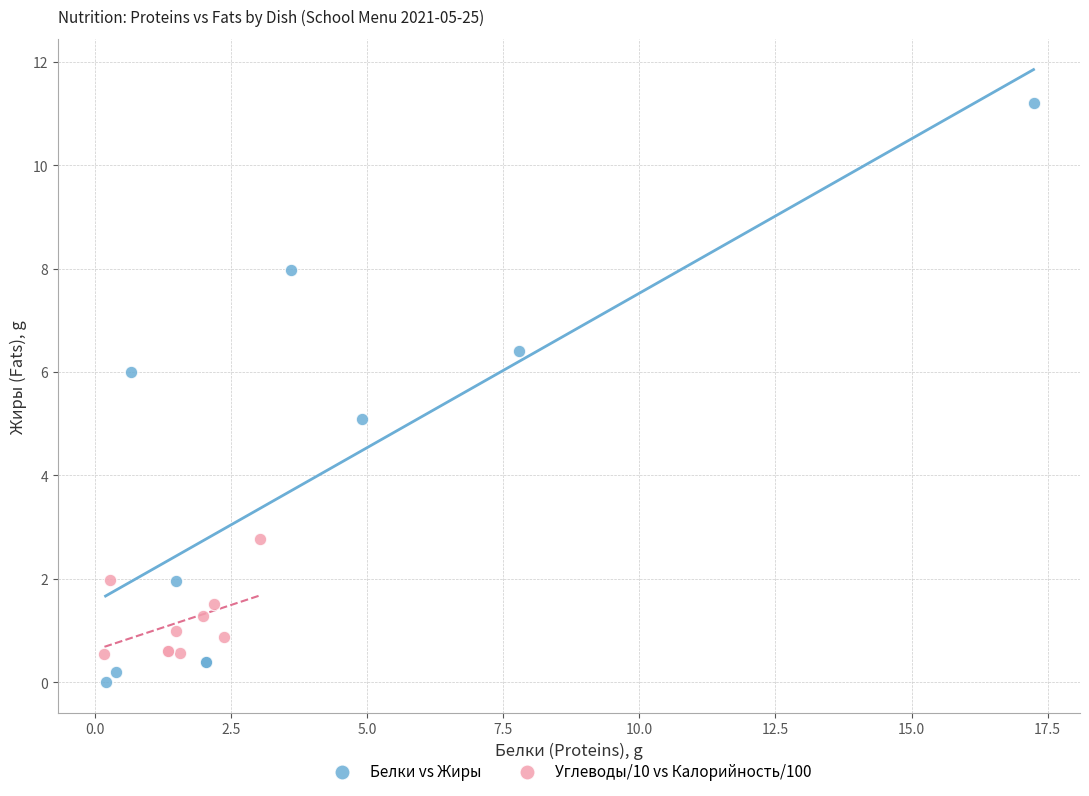

Which series has the widest spread of Y values?

Белки vs Жиры